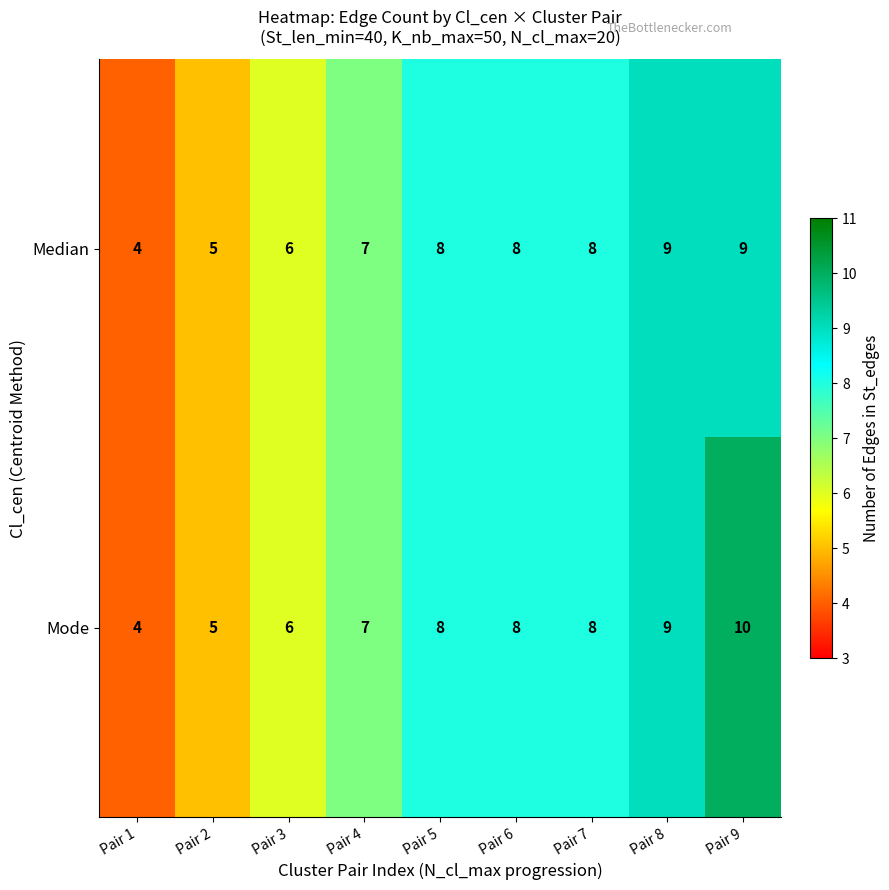

What is the sum of all Mode values?

65